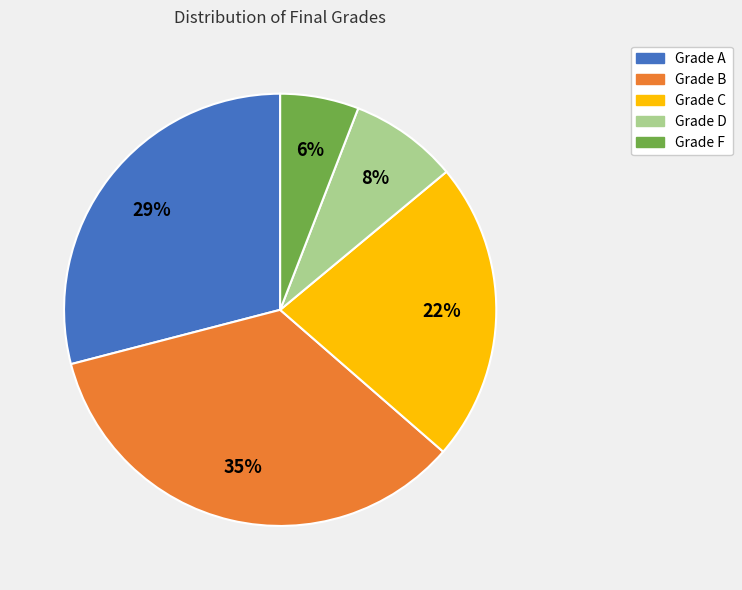

To the nearest percent, what is the average slice percentage?

20%